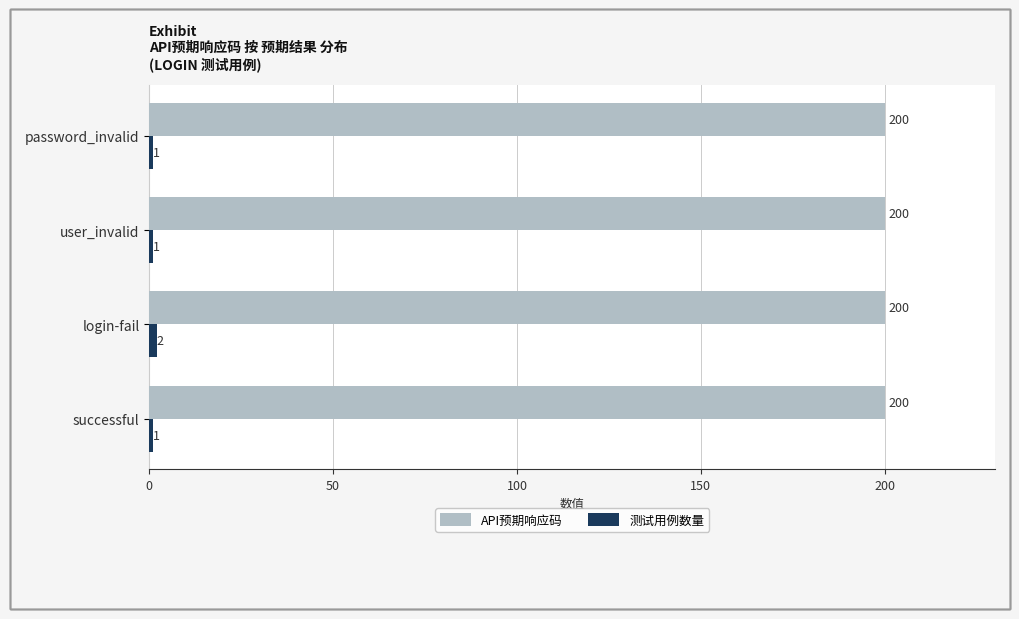

What is the spread (max minus min) of values at password_invalid?

199